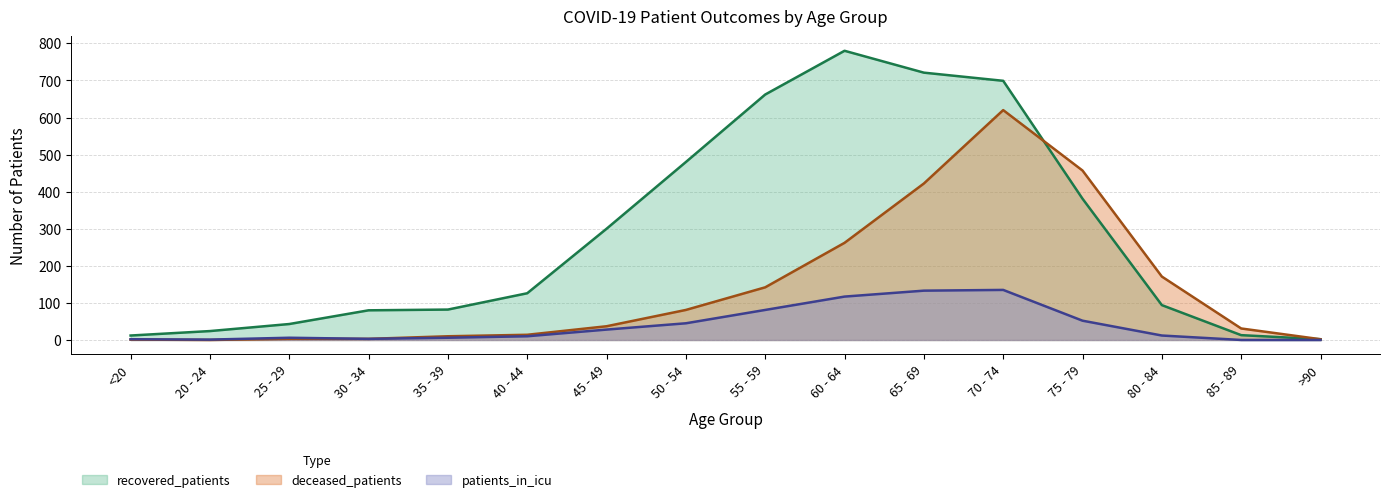

Is the value of patients_in_icu at 75 - 79 greater than the value of deceased_patients at 50 - 54?

No